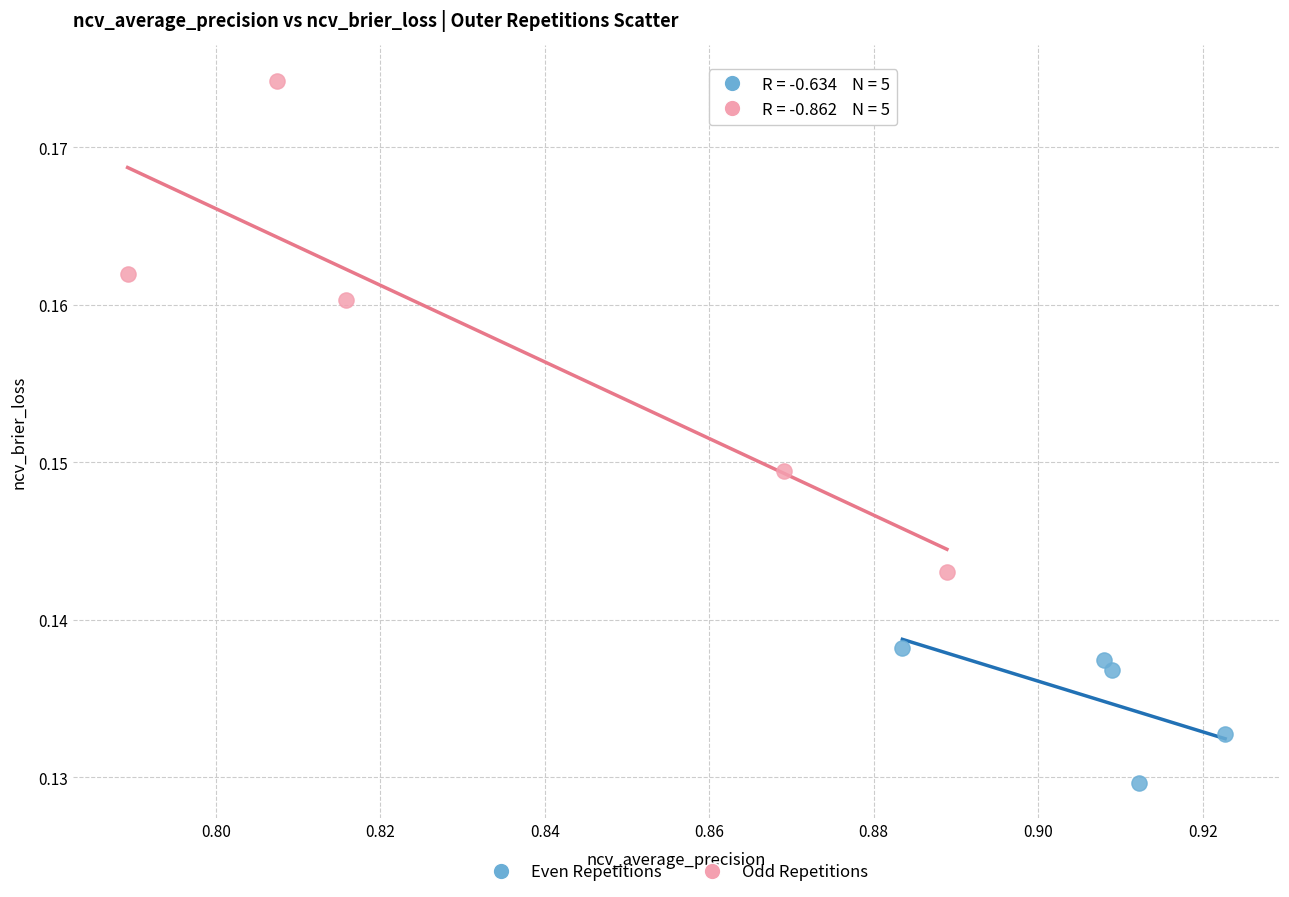

Which series reaches the minimum Y coordinate?

Even Repetitions